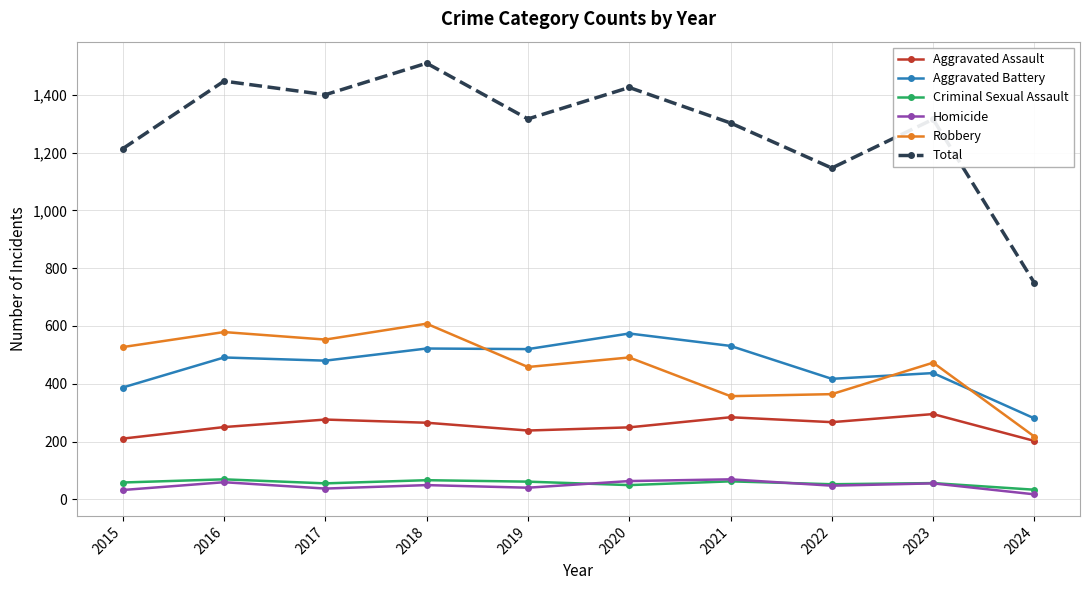

Count the number of categories in the chart.

10